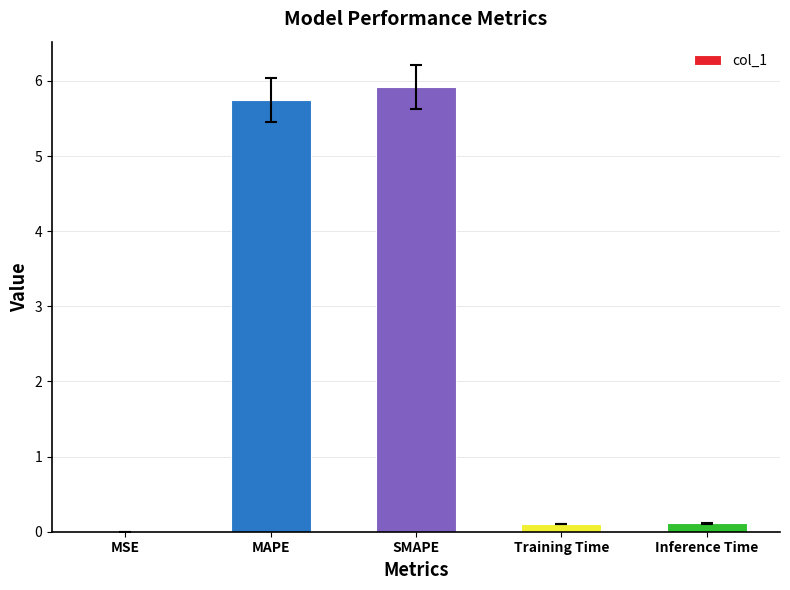

True or false: the data shows 5.9 at SMAPE.

True